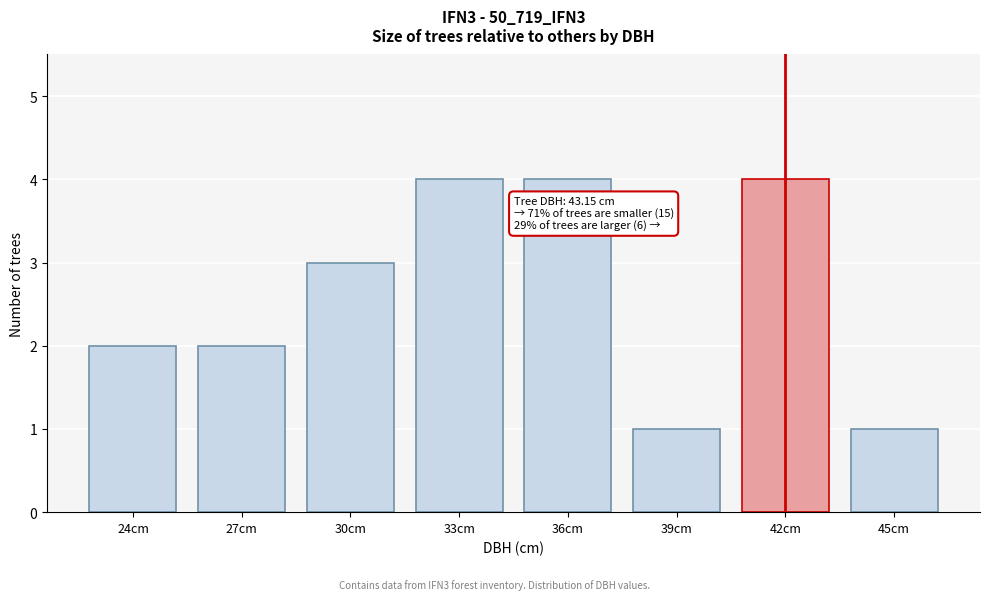

Reading right to left, list all the values displayed in this chart.

1	4	1	4	4	3	2	2